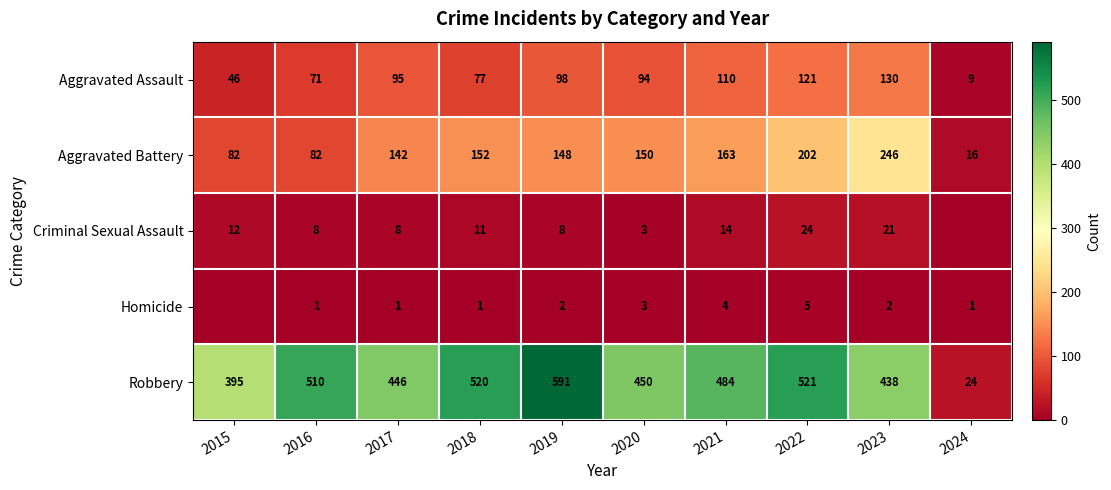

The value of Robbery at 2018 is 520. True or false?

True